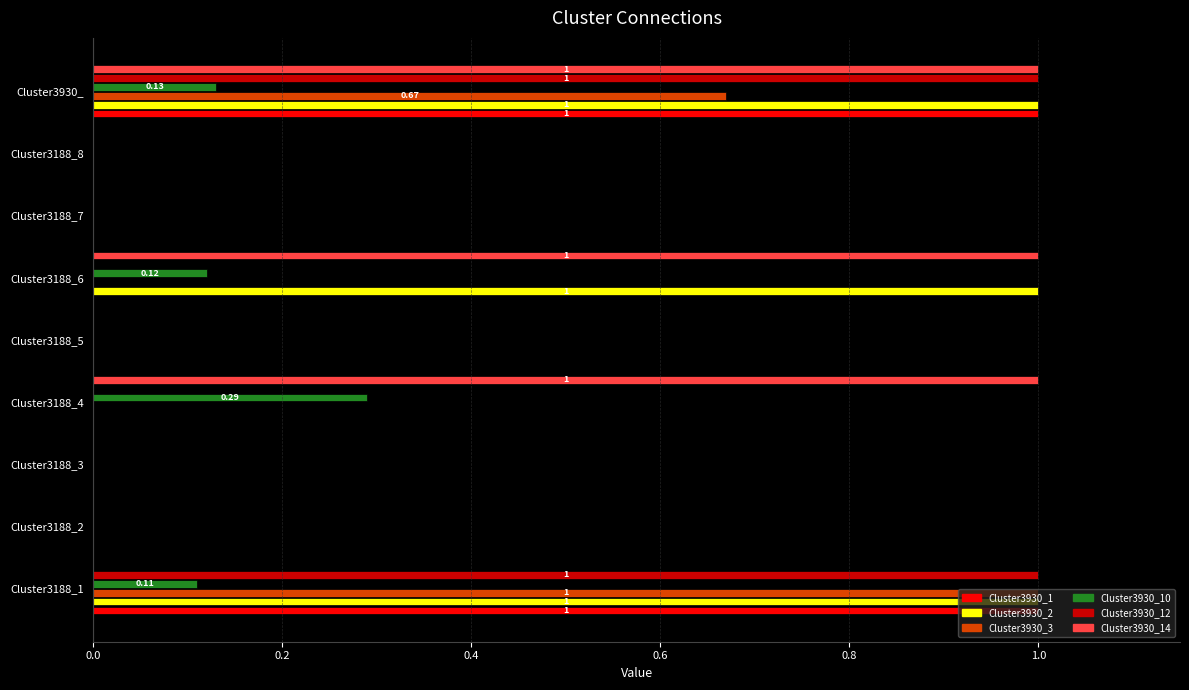

Between Cluster3188_1 and Cluster3930_, which series saw the biggest shift?

Cluster3930_14